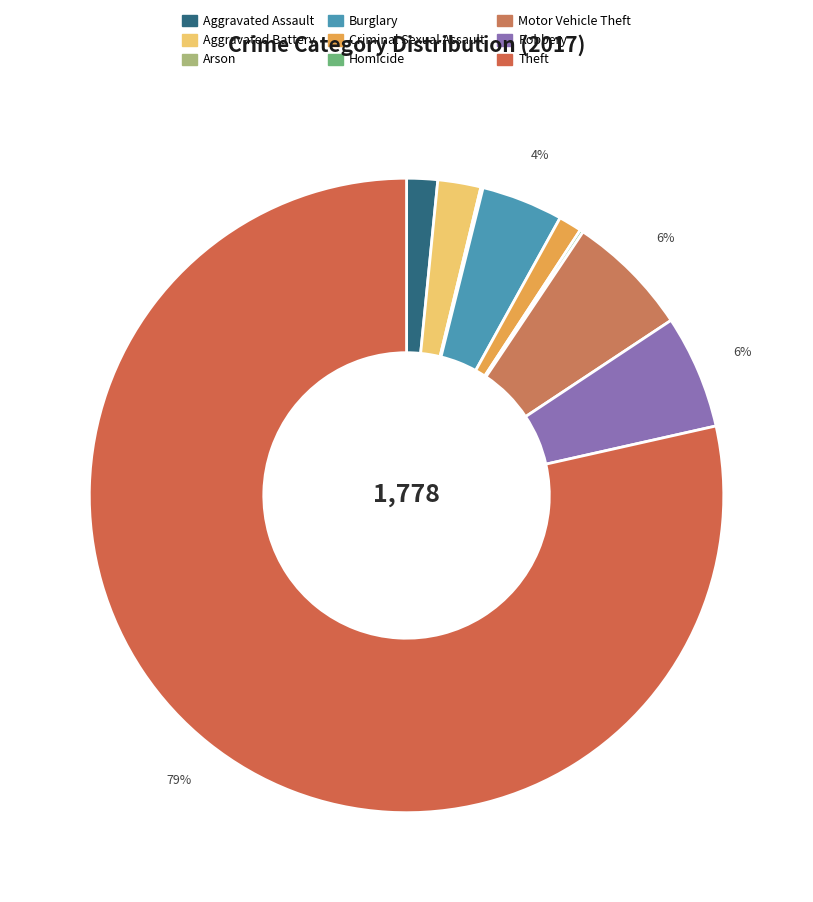

Rank the categories by value from lowest to highest.

Arson, Homicide, Criminal Sexual Assault, Aggravated Assault, Aggravated Battery, Burglary, Robbery, Motor Vehicle Theft, Theft